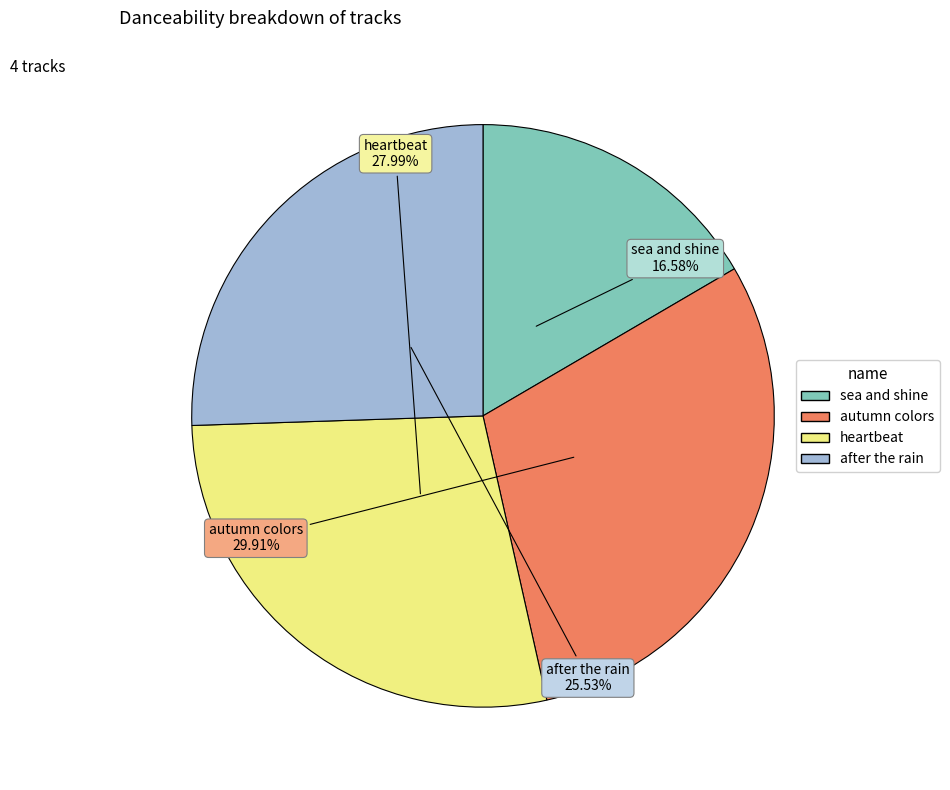

Count the number of slices in the pie.

4